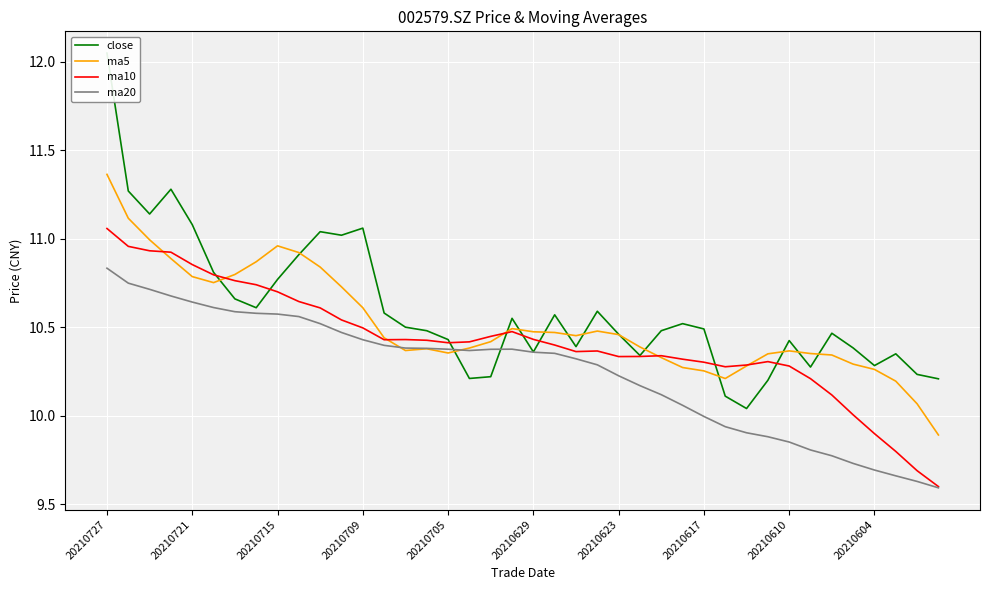

What position from the left is 26?

27